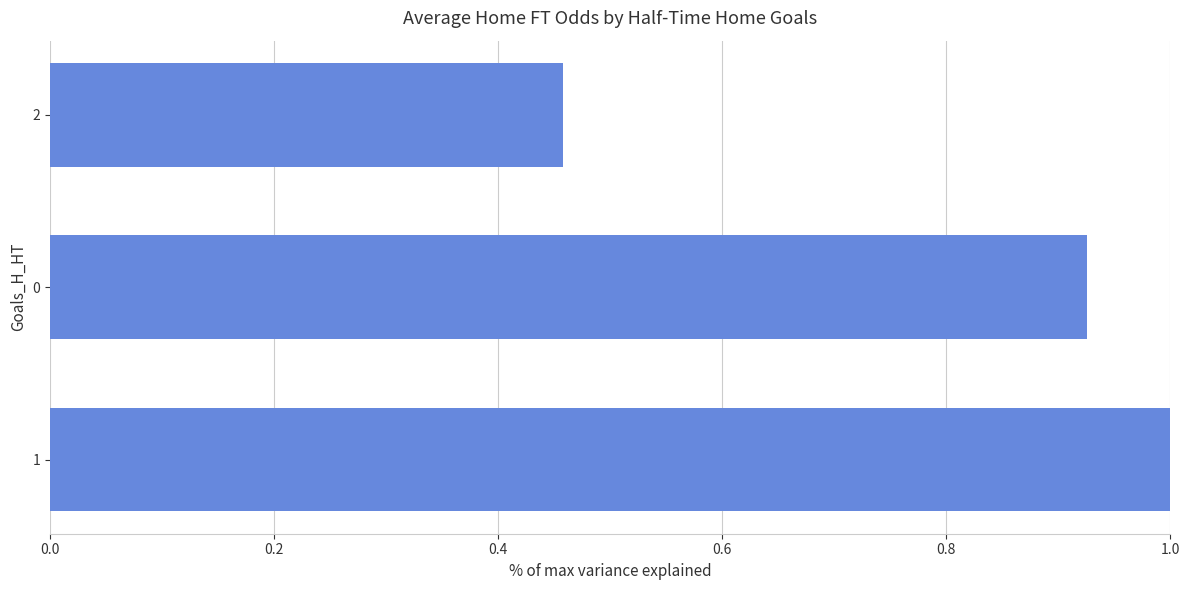

List the labels in order of value, largest first.

1, 0, 2